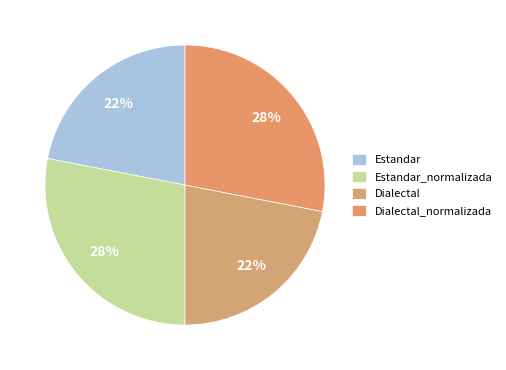

What percentage is the Estandar_normalizada slice, to the nearest percent?

28%